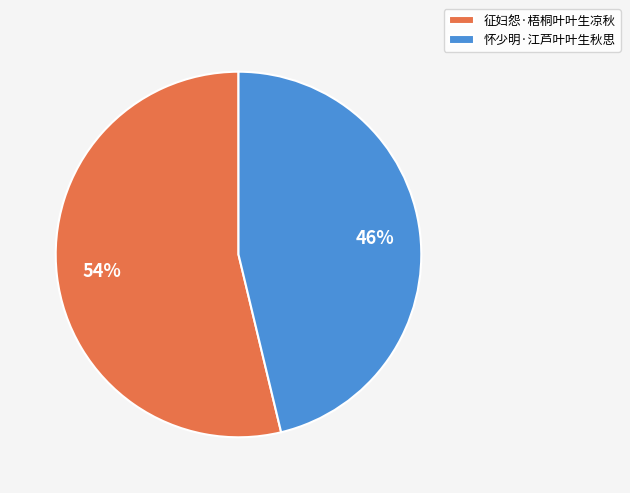

Which slice represents more than half of the pie?

征妇怨·梧桐叶叶生凉秋